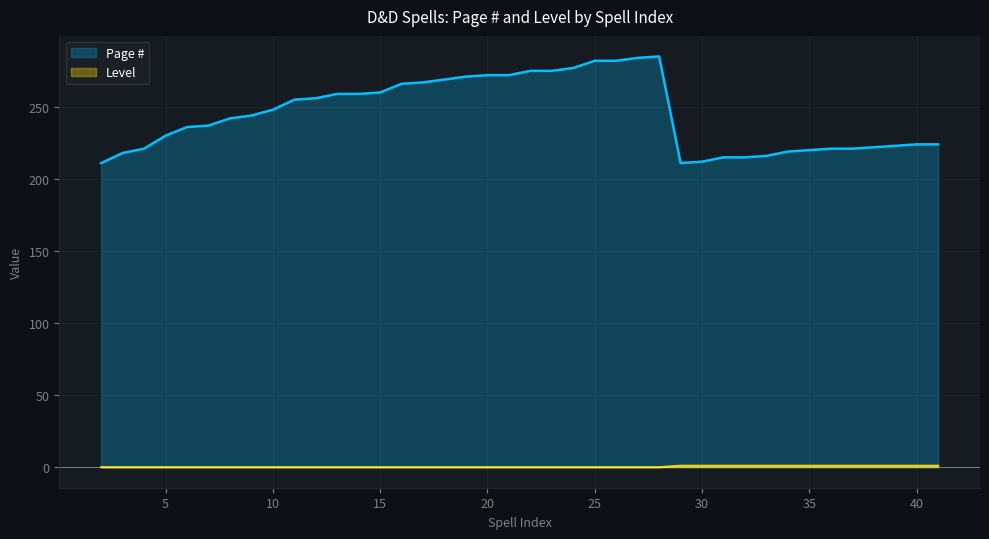

True or false: Level has a value of 0 at 11.

True